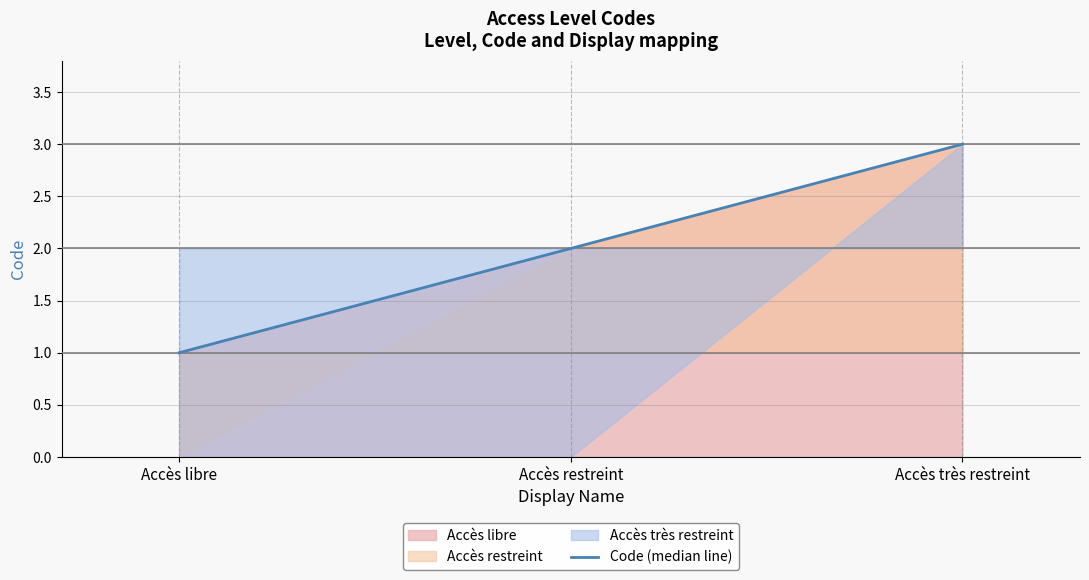

List the labels in order of value, smallest first.

Accès libre, Accès restreint, Accès très restreint